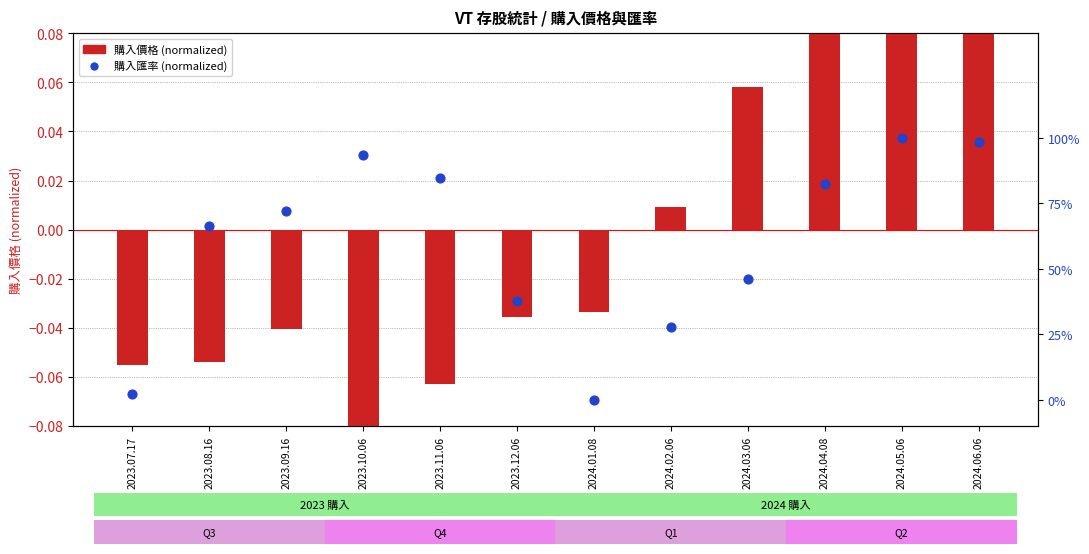

Which series has the largest Y range (max minus min)?

購入匯率 (normalized)